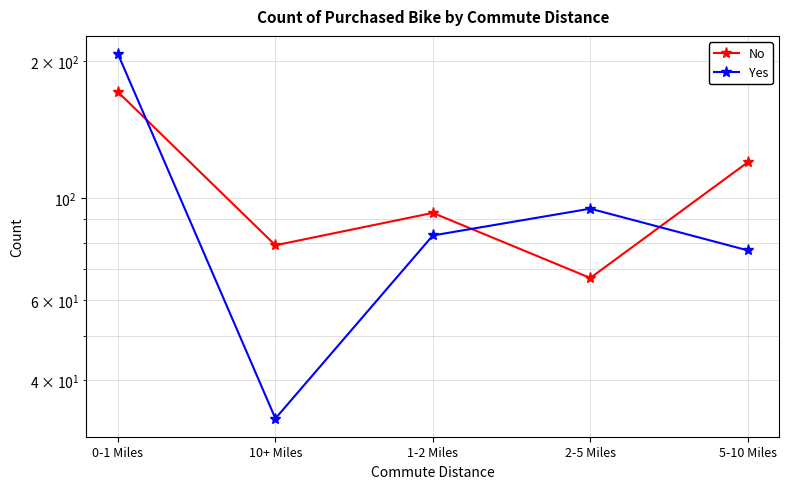

What is the spread (max minus min) of values at 5-10 Miles?

43